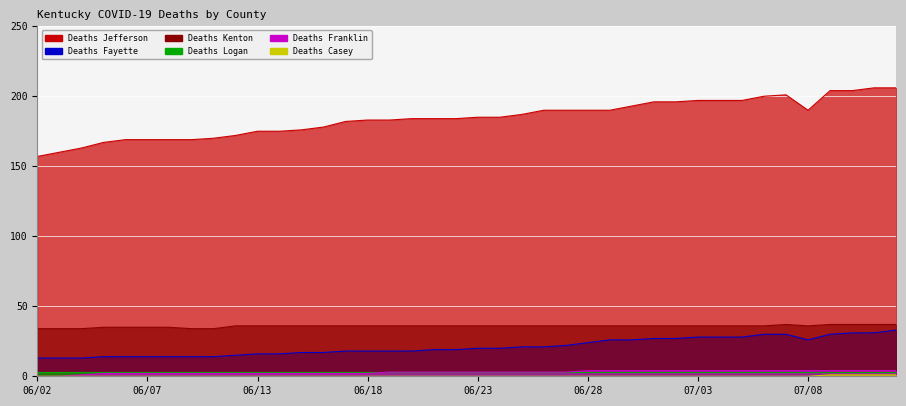

Which series has the largest total across all categories?

Deaths Jefferson